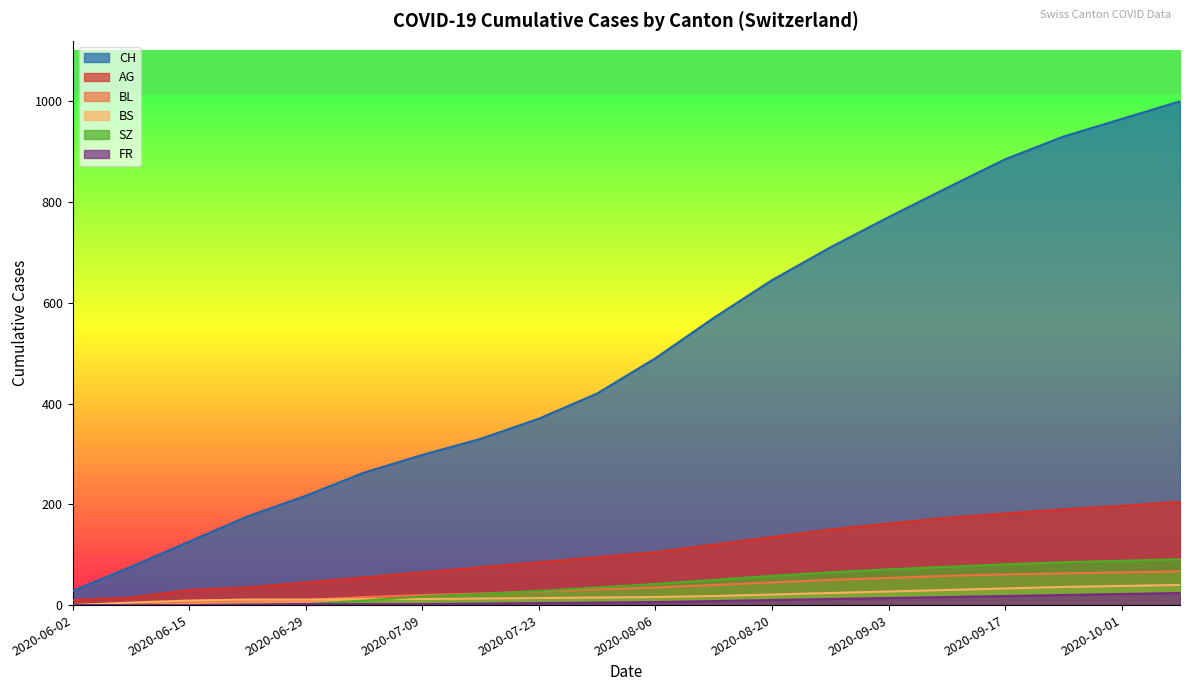

What are all the series names shown in the legend?

CH, AG, BL, BS, SZ, FR